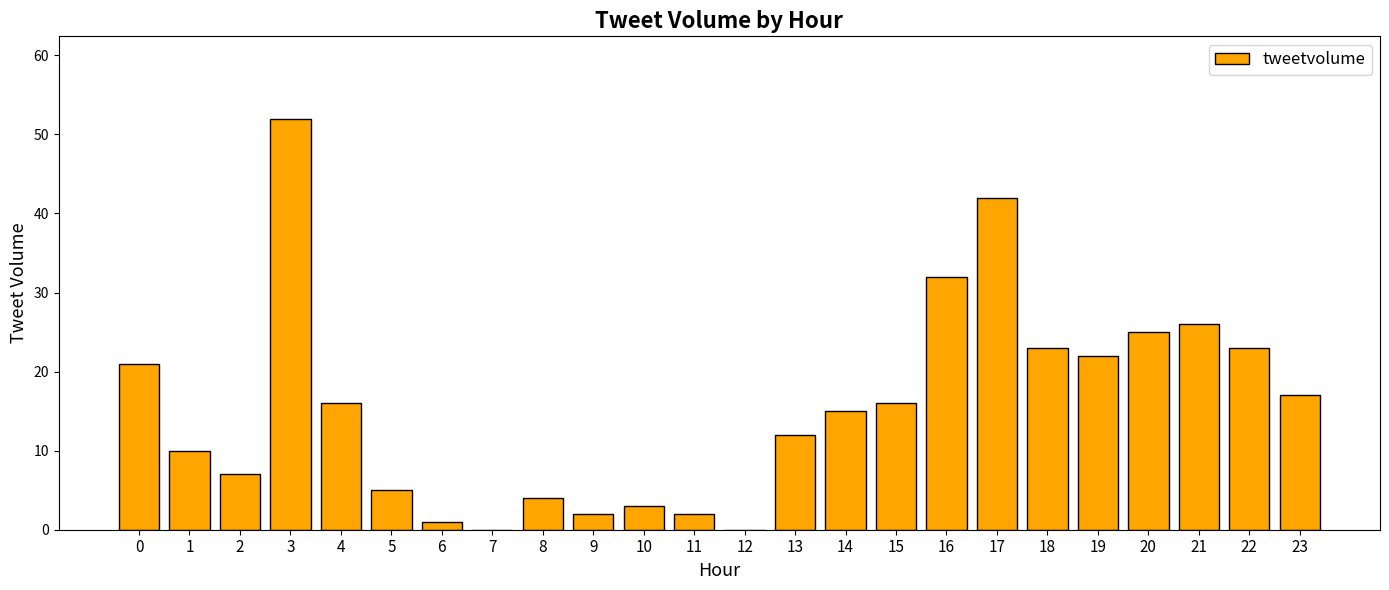

Which has a higher value, 13 or 18?

18